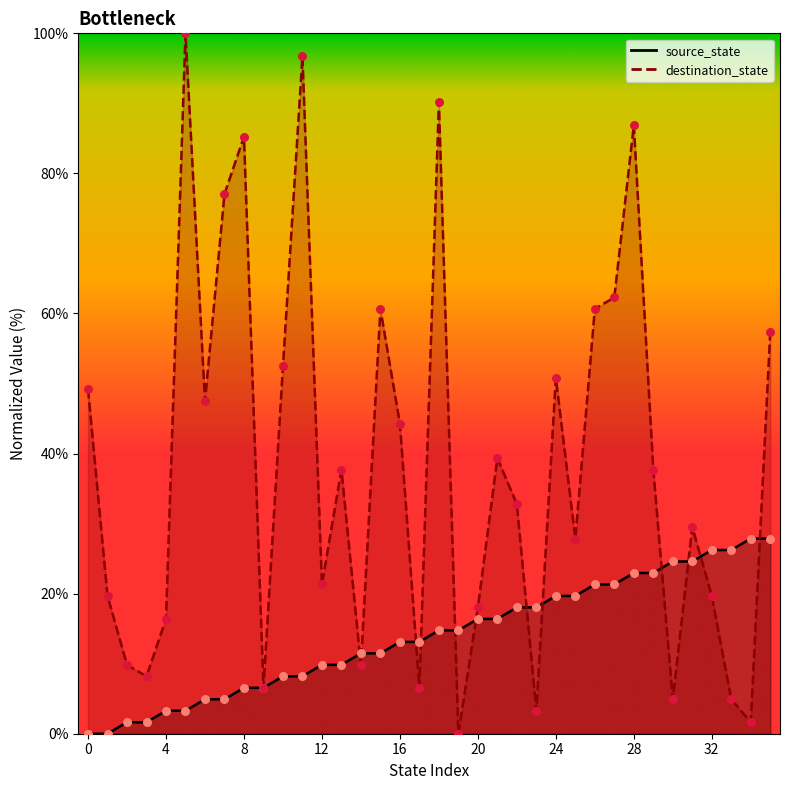

Which series has the largest total across all categories?

destination_state_line